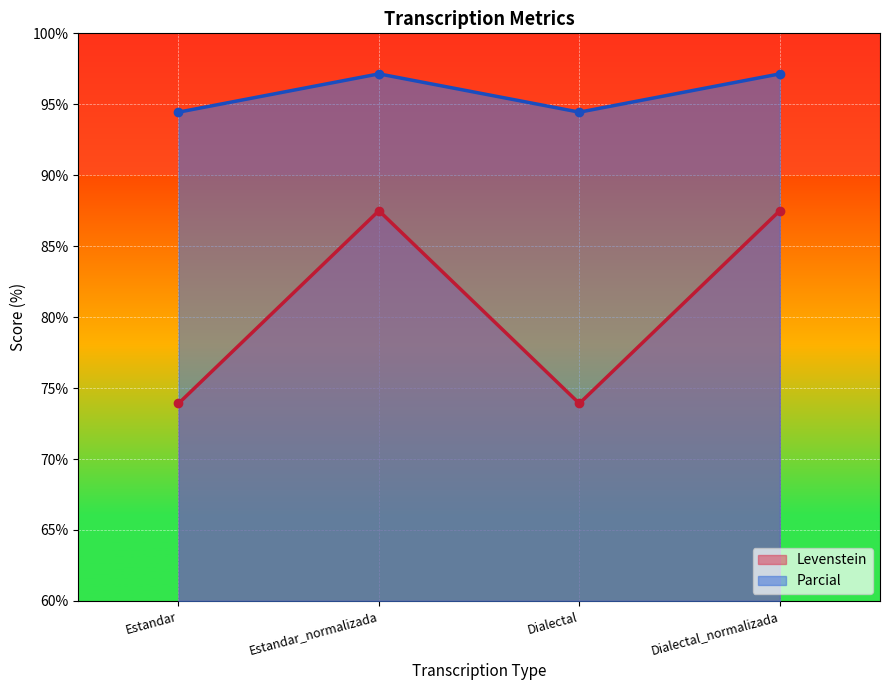

List the series in order of their overall mean, highest first.

Parcial, Levenstein